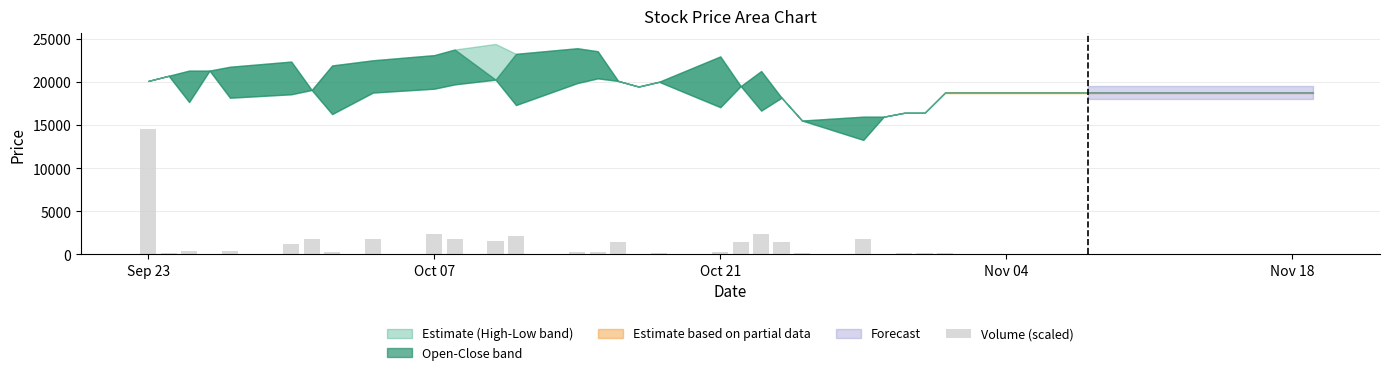

Are the bars horizontal?

No